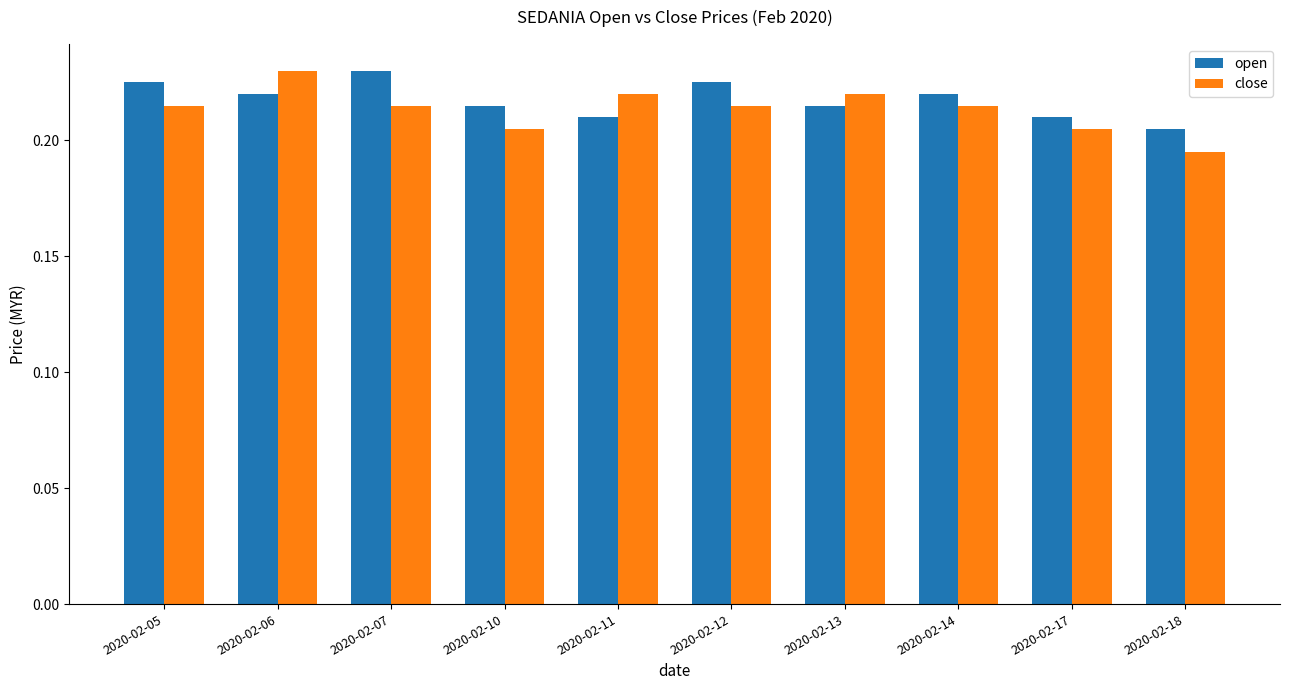

Where is close nearest to the value 0?

2020-02-18